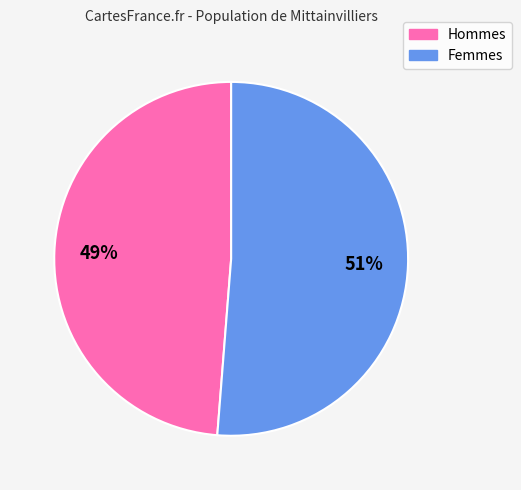

Is it true that Hommes is 35% of the pie?

False